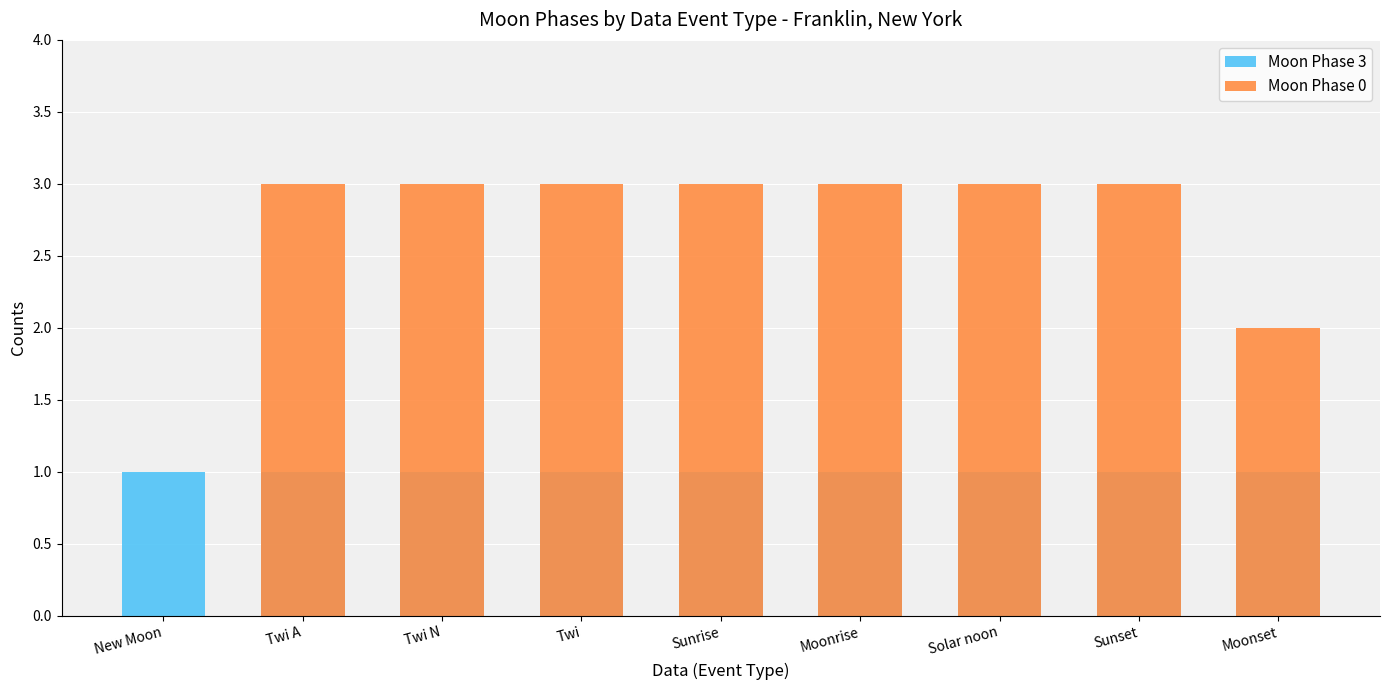

True or false: Moon Phase 3 has a value of 1 at Sunset.

False